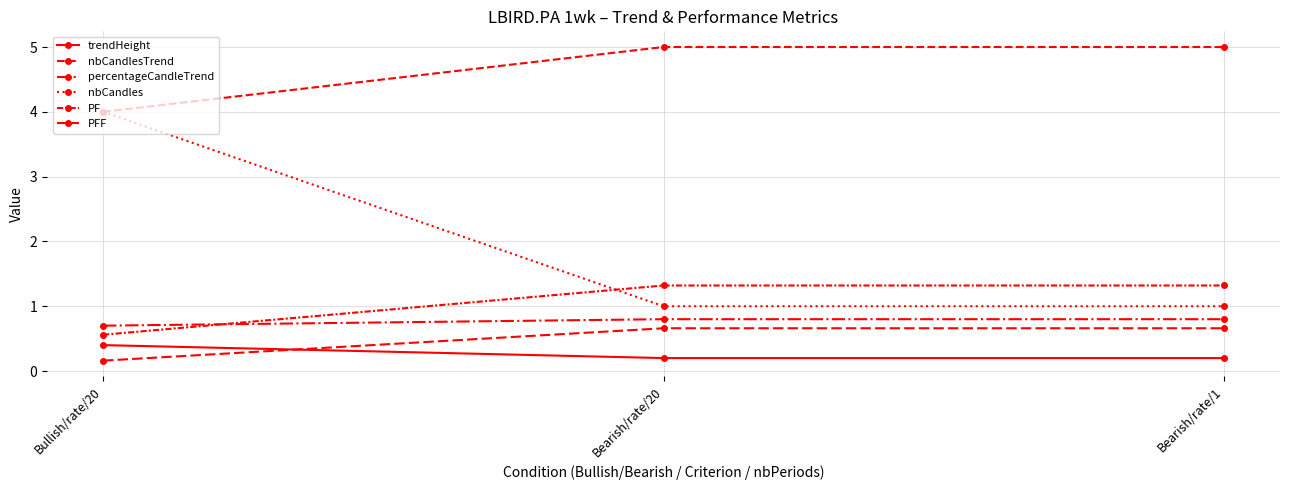

Which series has the largest total across all categories?

nbCandlesTrend